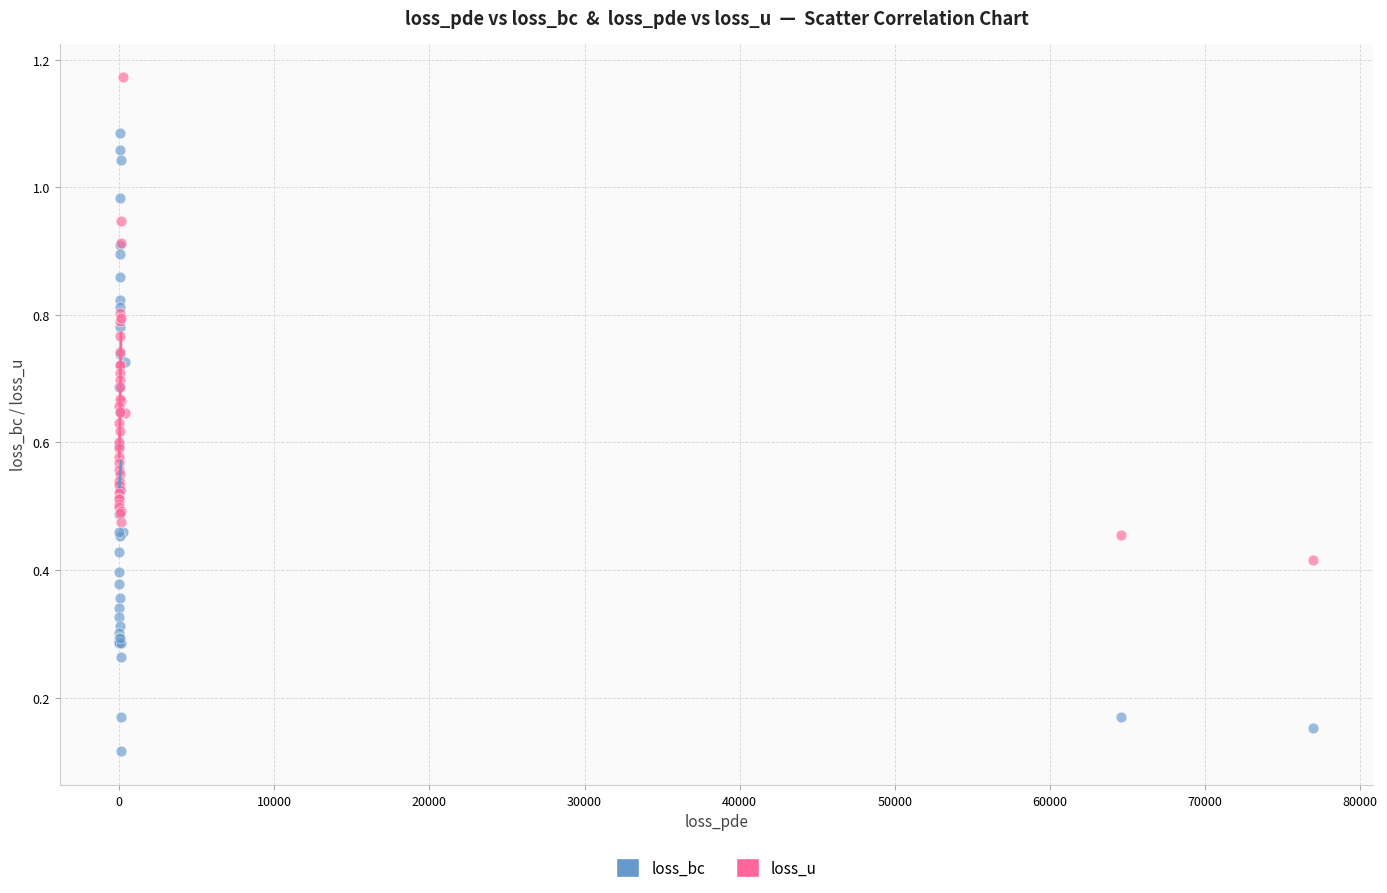

Which series reaches the minimum Y coordinate?

loss_bc